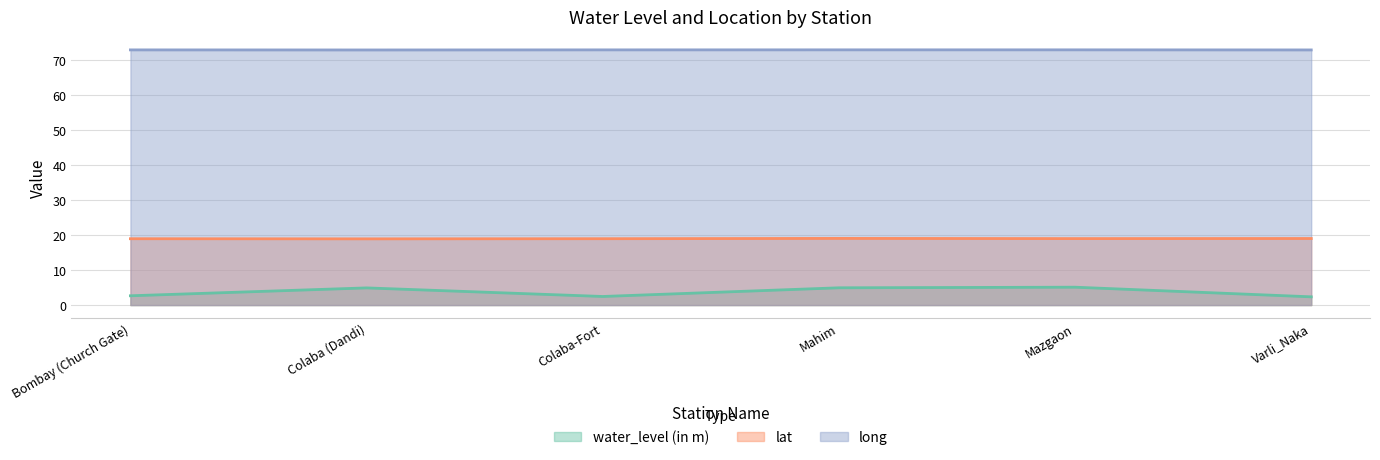

Which series has the largest total across all categories?

long